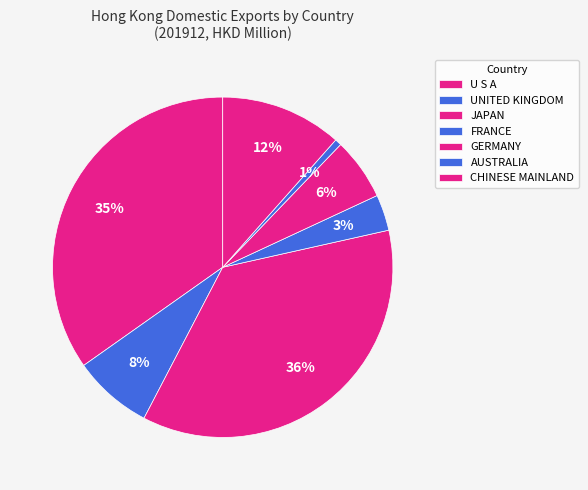

How many slices are in this pie chart?

7